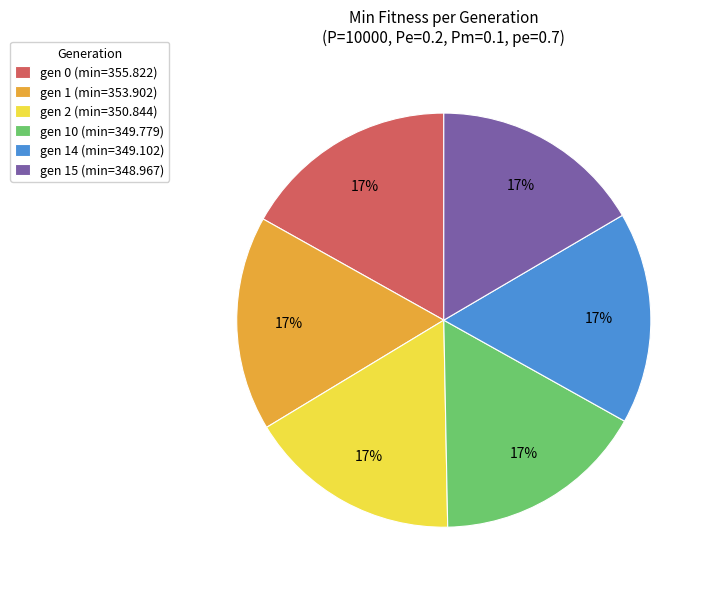

Approximately how many times larger is the value at gen 14 (min=349.102) compared to gen 2 (min=350.844)?

1.0